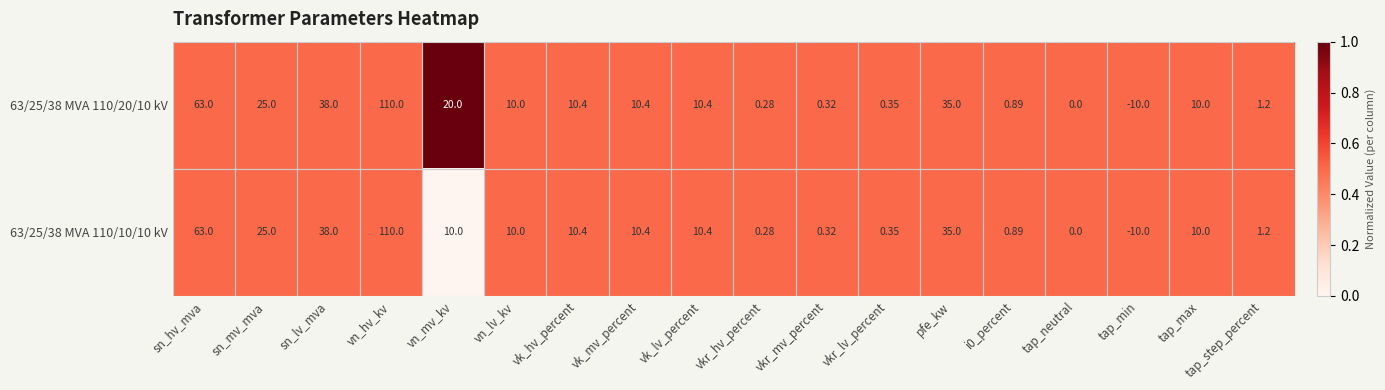

At which label is 63/25/38 MVA 110/20/10 kV closest to 50?

sn_lv_mva